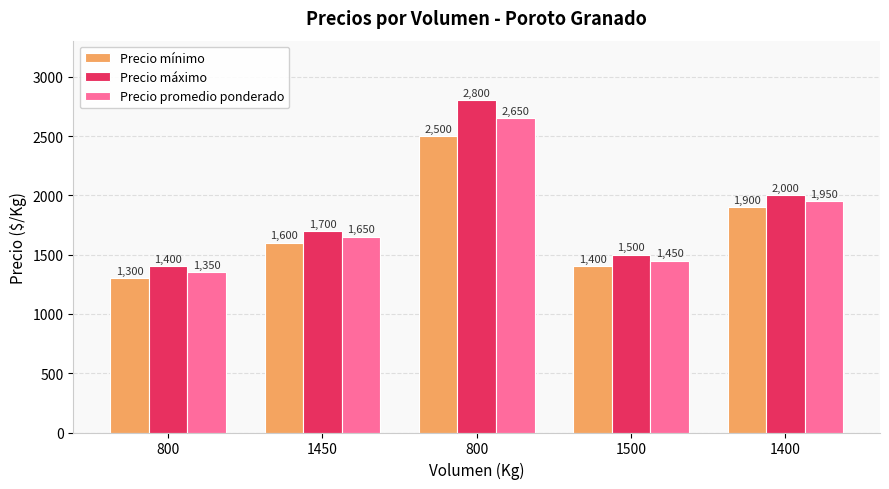

True or false: Precio promedio ponderado has a value of 1350 at 800.

True